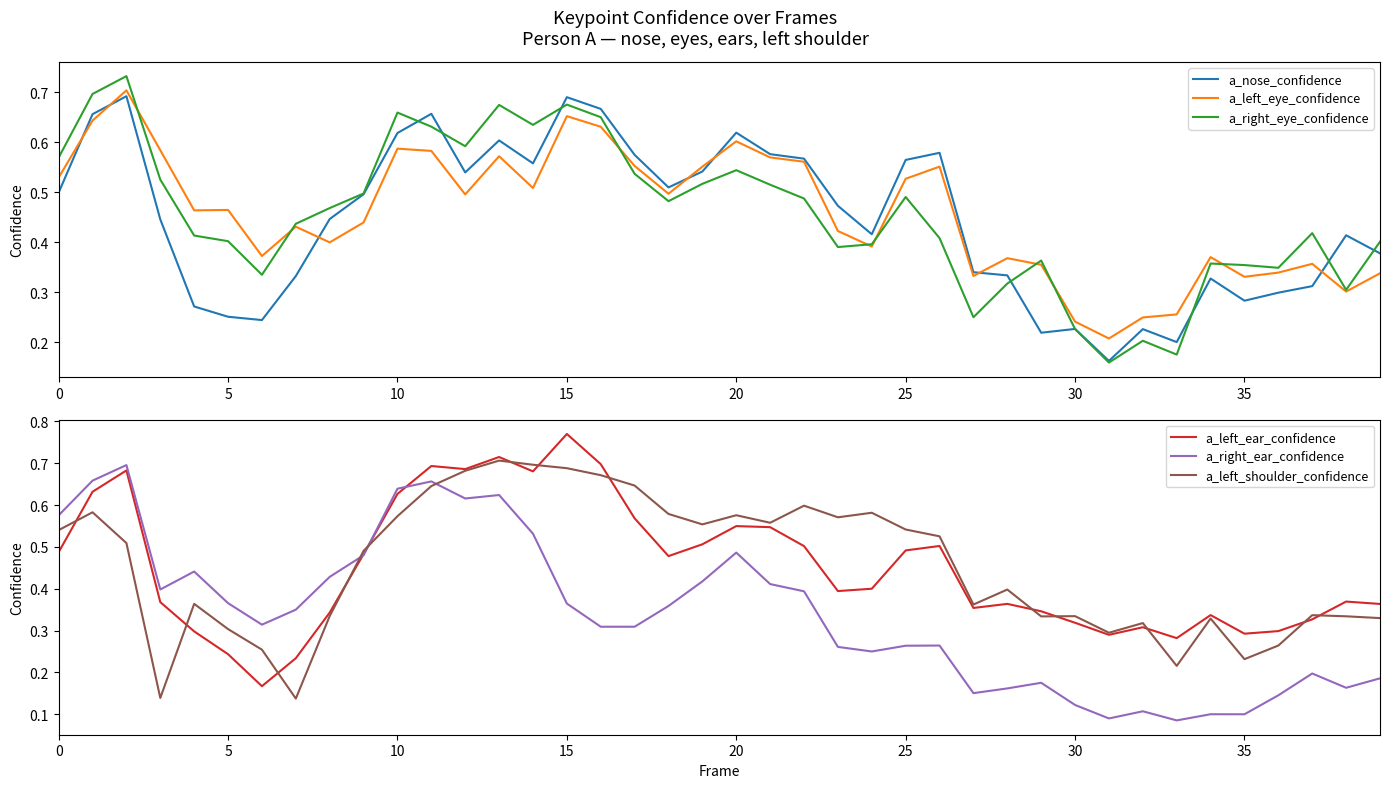

The value of a_right_eye_confidence at 30 is 0.1. True or false?

False